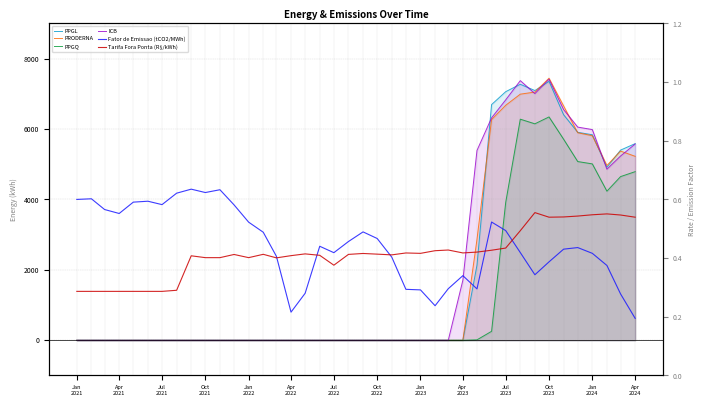

Reading left to right, extract all data points from this chart.

PPGL: 0.0	0.0	0.0	0.0	0.0	0.0	0.0	0.0	0.0	0.0	0.0	0.0	0.0	0.0	0.0	0.0	0.0	0.0	0.0	0.0	0.0	0.0	0.0	0.0	0.0	0.0	0.0	0.0	2134.3	6695.0	7061.9	7271.9	7093.7	7355.9	6407.2	5907.2	5838.1	4915.5	5402.4	5586.0
PRODERNA: 0.0	0.0	0.0	0.0	0.0	0.0	0.0	0.0	0.0	0.0	0.0	0.0	0.0	0.0	0.0	0.0	0.0	0.0	0.0	0.0	0.0	0.0	0.0	0.0	0.0	0.0	0.0	0.0	2866.0	6268.5	6674.9	6991.3	7050.8	7444.6	6657.5	5895.4	5810.6	4966.1	5374.4	5225.6
PPGQ: 0.0	0.0	0.0	0.0	0.0	0.0	0.0	0.0	0.0	0.0	0.0	0.0	0.0	0.0	0.0	0.0	0.0	0.0	0.0	0.0	0.0	0.0	0.0	0.0	0.0	0.0	0.0	0.0	12.4	254.6	3915.3	6280.2	6148.9	6344.2	5711.3	5077.1	5010.4	4235.4	4649.3	4789.9
ICB: 0.0	0.0	0.0	0.0	0.0	0.0	0.0	0.0	0.0	0.0	0.0	0.0	0.0	0.0	0.0	0.0	0.0	0.0	0.0	0.0	0.0	0.0	0.0	0.0	0.0	0.0	0.0	1705.0	5393.3	6318.3	6829.3	7375.3	7007.3	7417.9	6554.3	6055.4	5985.3	4859.7	5234.7	5574.9
Fator de Emissao (tCO2/MWh): 0.6	0.6	0.6	0.6	0.6	0.6	0.6	0.6	0.6	0.6	0.6	0.6	0.5	0.5	0.4	0.2	0.3	0.4	0.4	0.5	0.5	0.5	0.4	0.3	0.3	0.2	0.3	0.3	0.3	0.5	0.5	0.4	0.3	0.4	0.4	0.4	0.4	0.4	0.3	0.2
Tarifa Fora Ponta (R$/kWh): 0.3	0.3	0.3	0.3	0.3	0.3	0.3	0.3	0.4	0.4	0.4	0.4	0.4	0.4	0.4	0.4	0.4	0.4	0.4	0.4	0.4	0.4	0.4	0.4	0.4	0.4	0.4	0.4	0.4	0.4	0.4	0.5	0.6	0.5	0.5	0.5	0.5	0.6	0.5	0.5